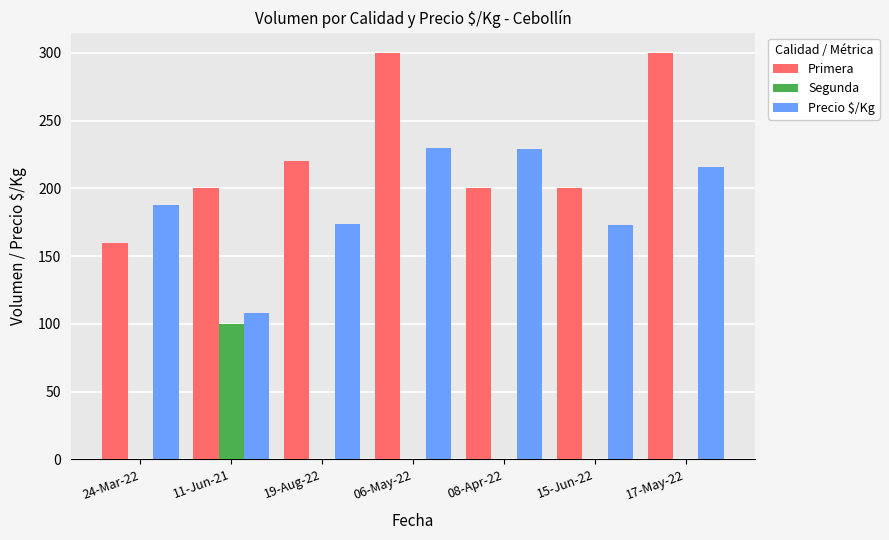

Is the value of Precio $/Kg at 08-Apr-22 greater than the value of Segunda at 15-Jun-22?

Yes